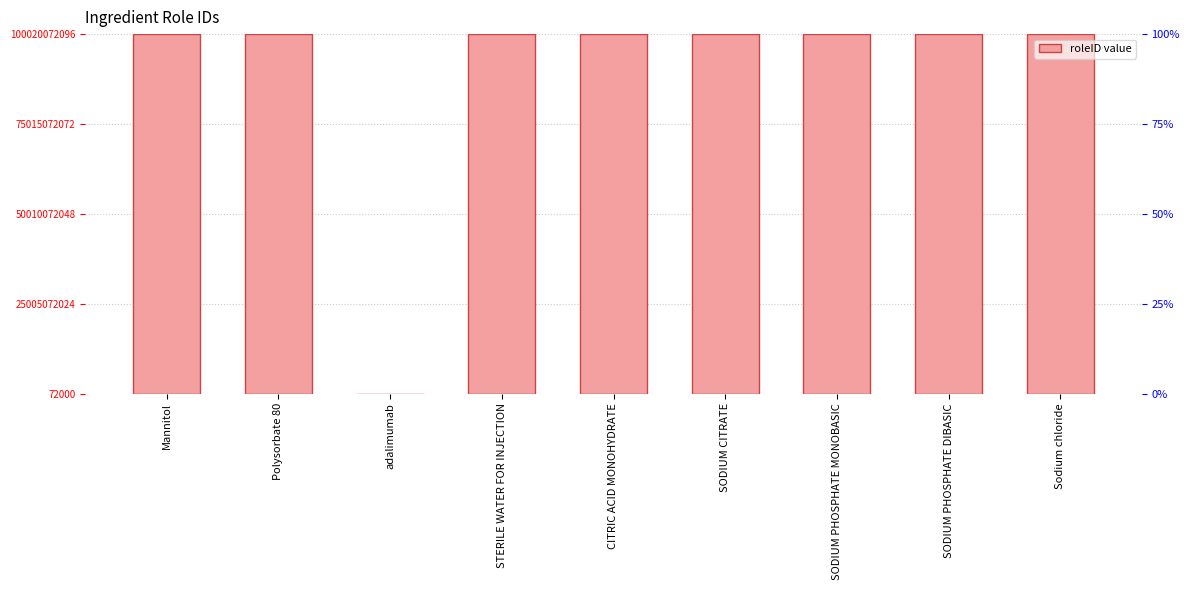

What is the difference between the second highest and minimum values?

100000000010